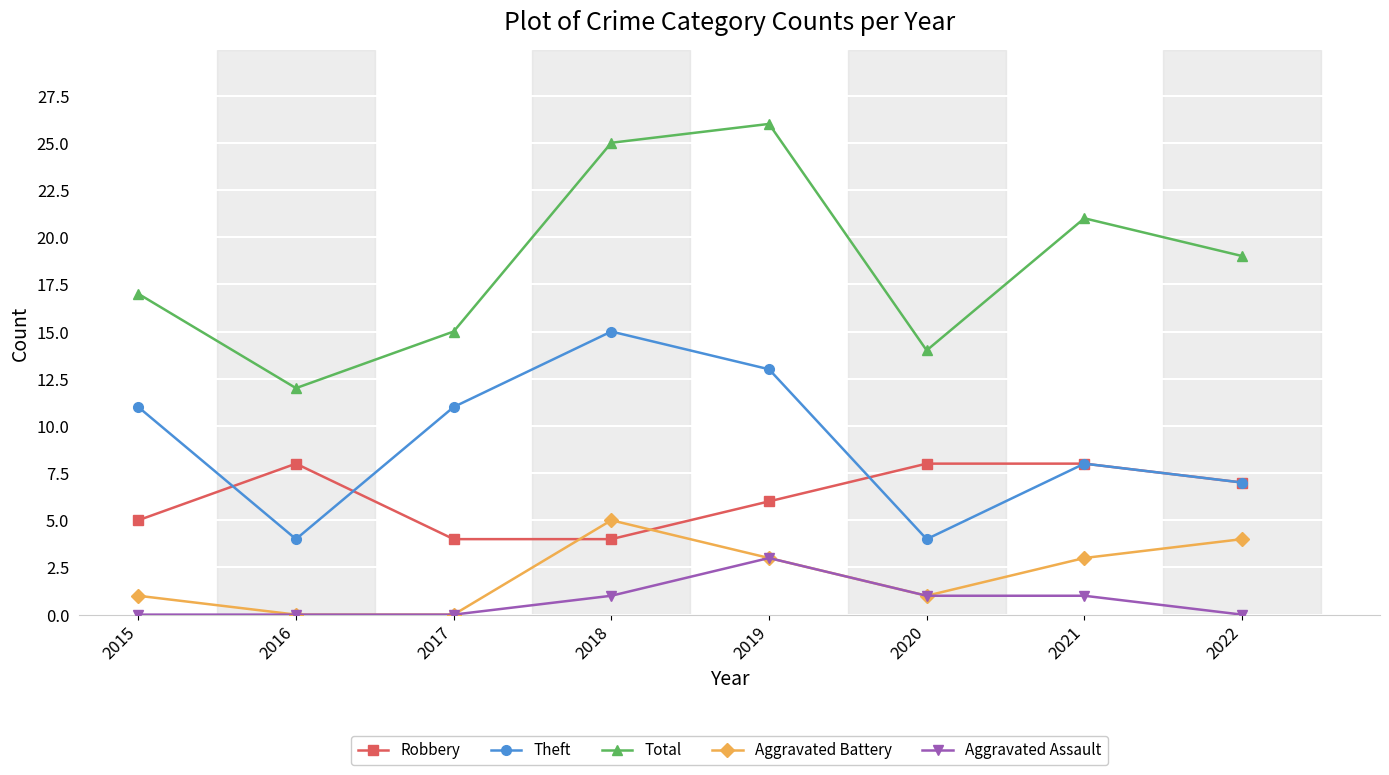

What is the sum of the Theft values at 2016 and 2022?

11